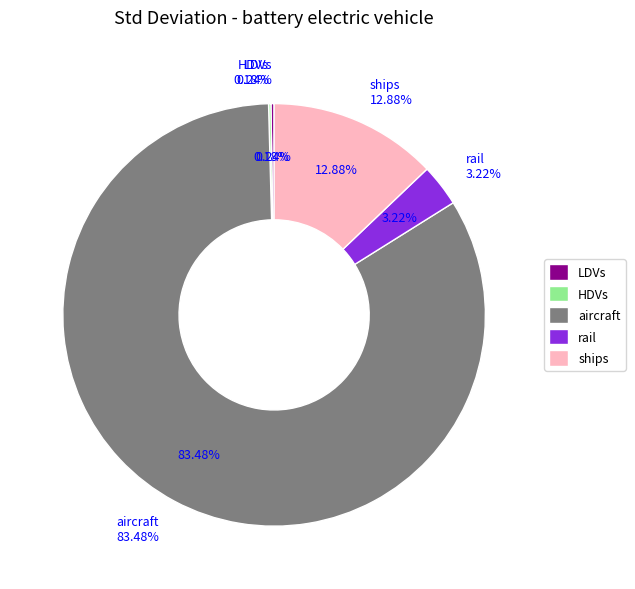

Does any single category account for the majority?

Yes